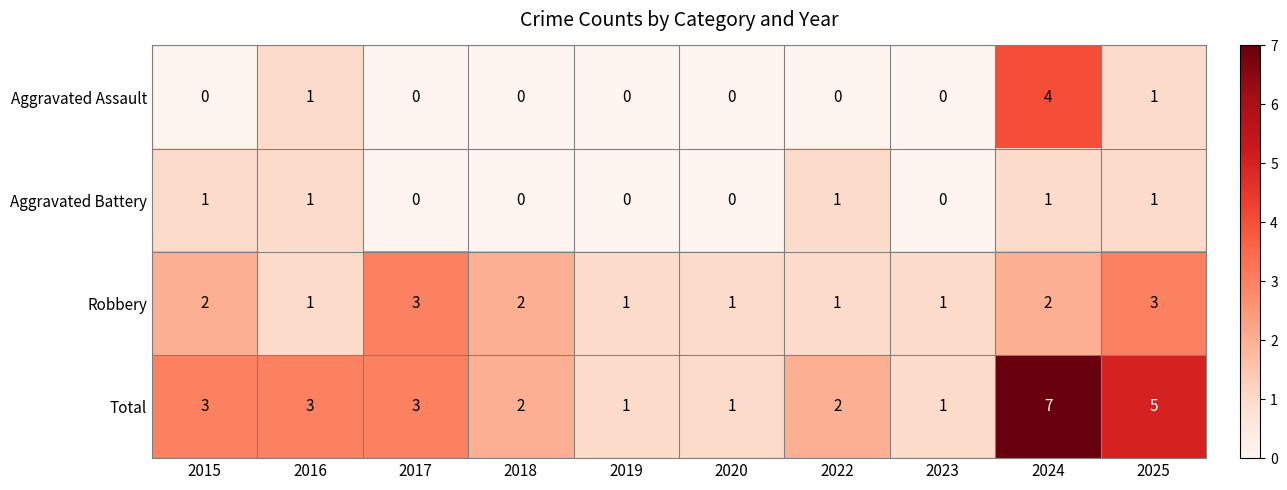

At which category does the chart reach its peak across all series?

2024